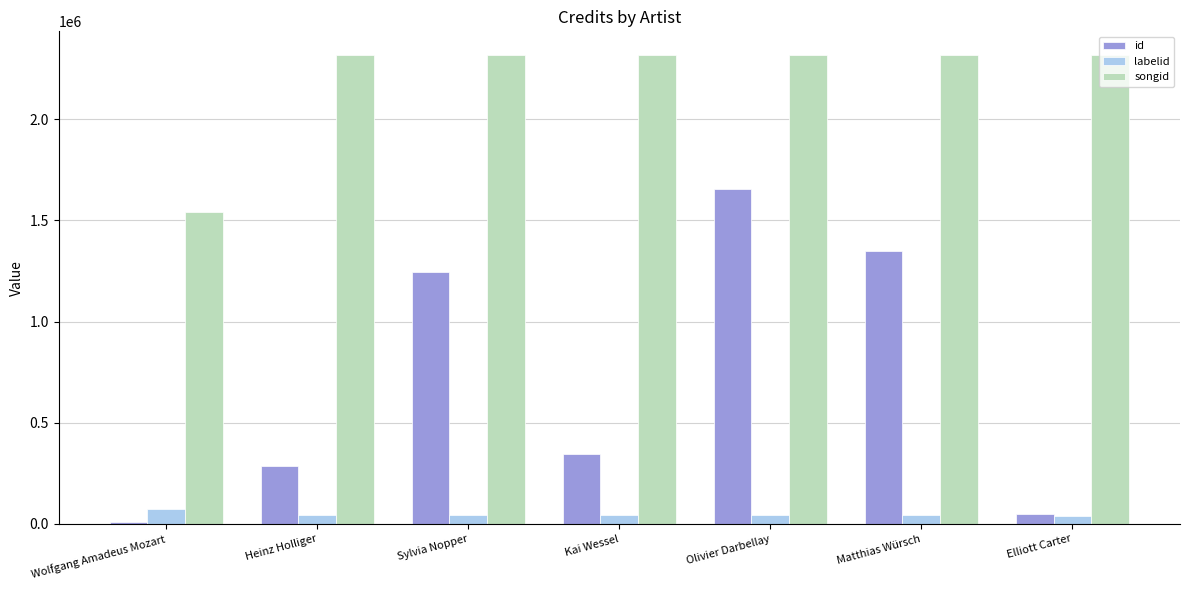

At which category does the chart reach its minimum across all series?

Wolfgang Amadeus Mozart